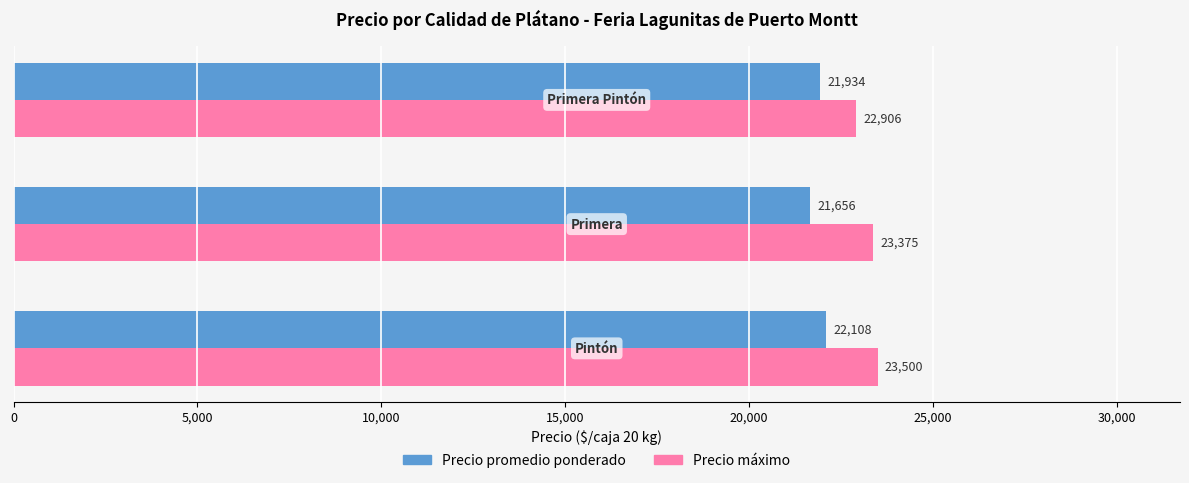

What is the difference between the maximum and second lowest values in the Precio máximo series?

125